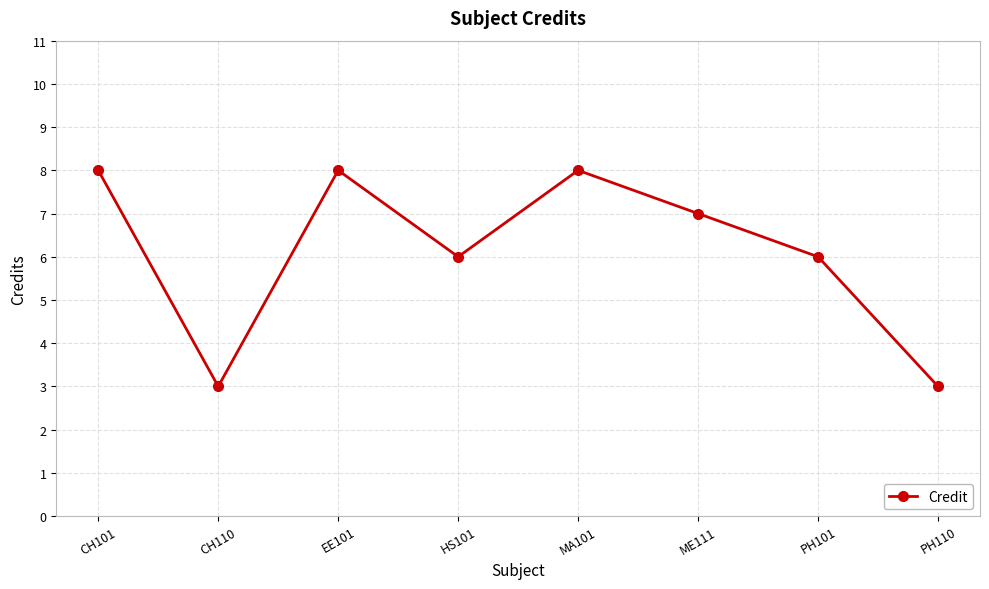

How many interior local peaks (higher than both neighbors) does the data have?

2